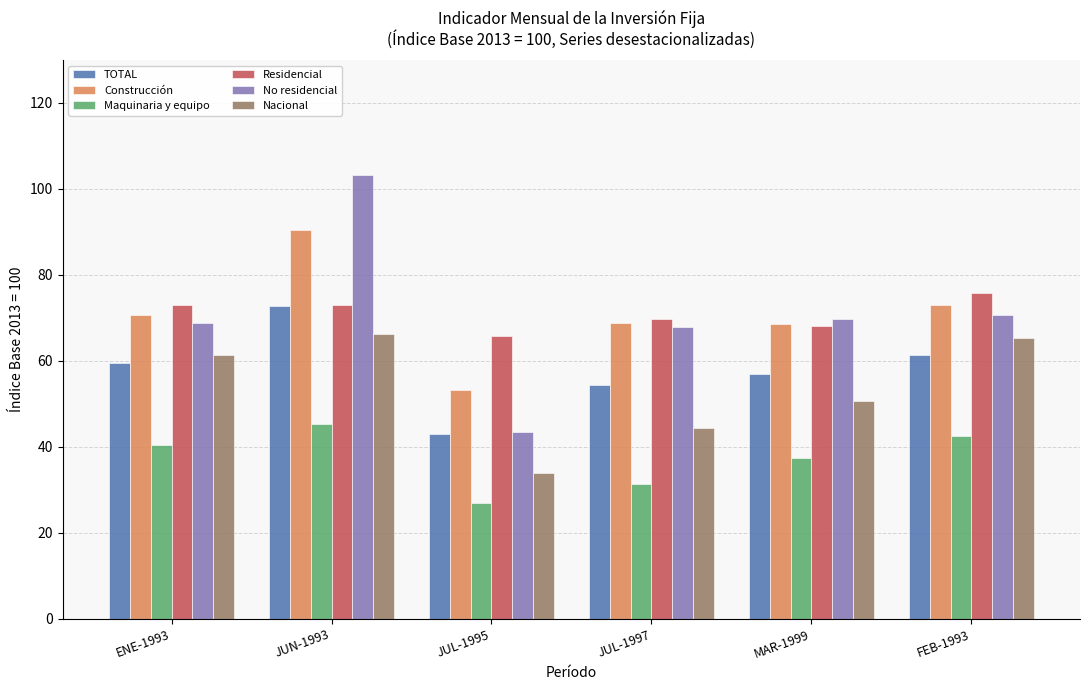

Does the chart contain any negative values?

No